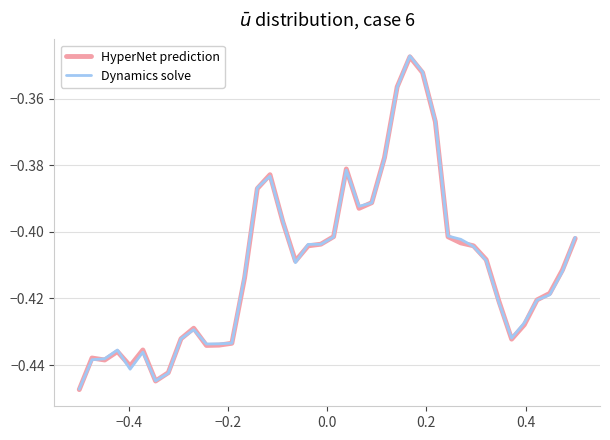

Which series has the largest range (max minus min)?

Dynamics solve